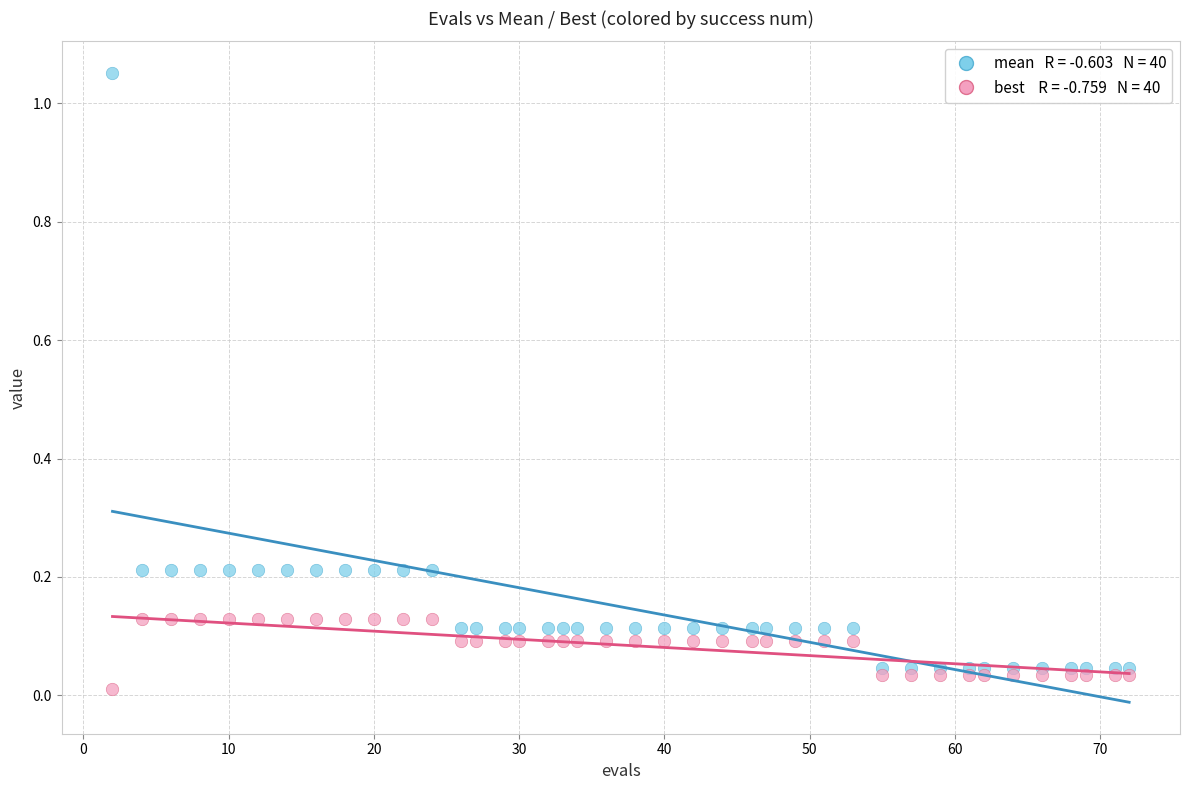

Across all data points, what is the range of Y values (max minus min)?

1.0